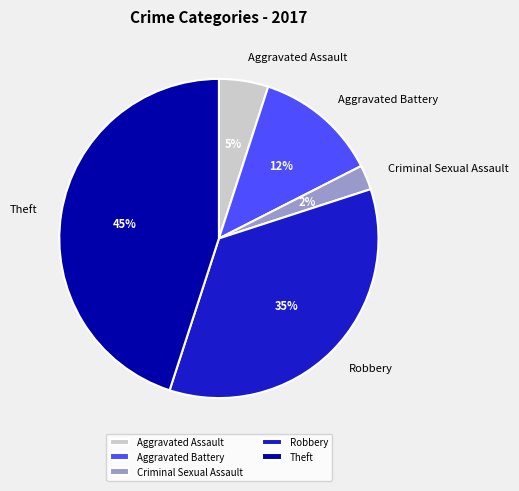

How many slices are in this pie chart?

5